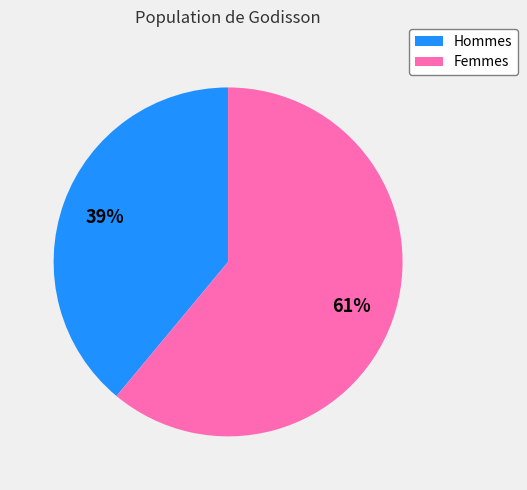

Is there any slice that represents more than half of the pie?

Yes